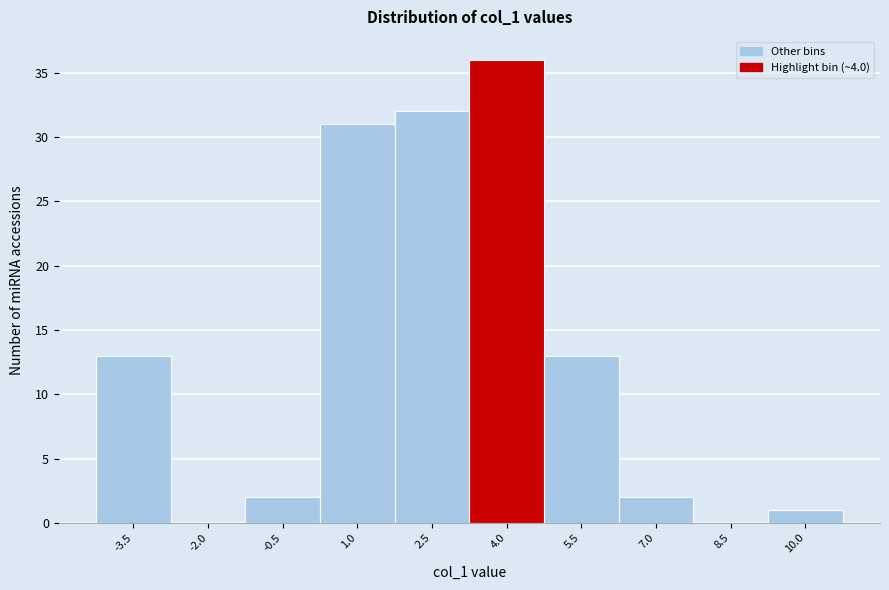

Reading left to right, extract all data points from this chart.

-3.5=13	-2.0=0	-0.5=2	1.0=31	2.5=32	4.0=36	5.5=13	7.0=2	8.5=0	10.0=1